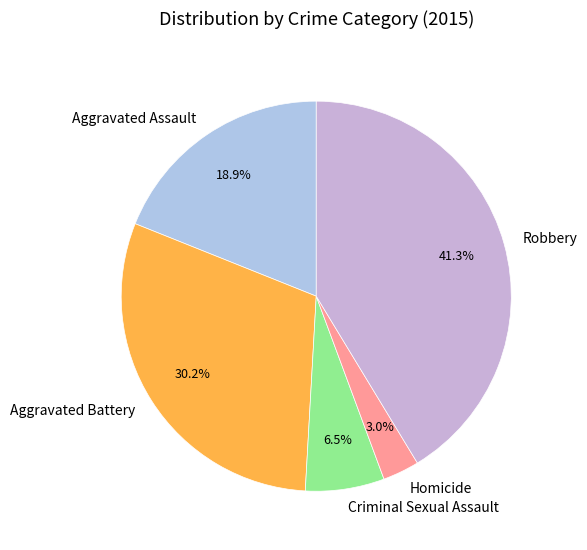

Is there a majority slice in this chart?

No